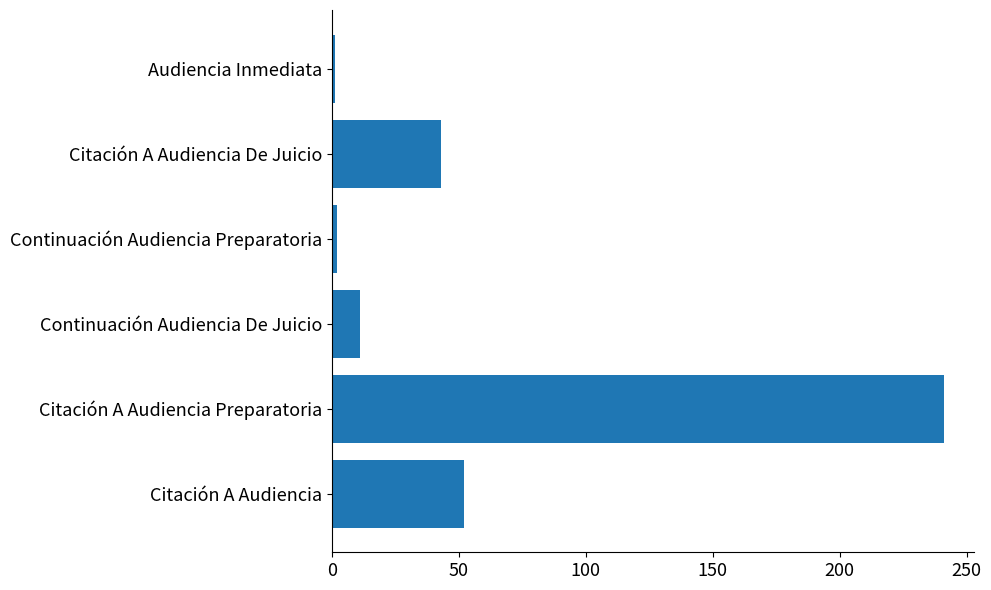

Which has a higher value, Citación A Audiencia De Juicio or Citación A Audiencia Preparatoria?

Citación A Audiencia Preparatoria